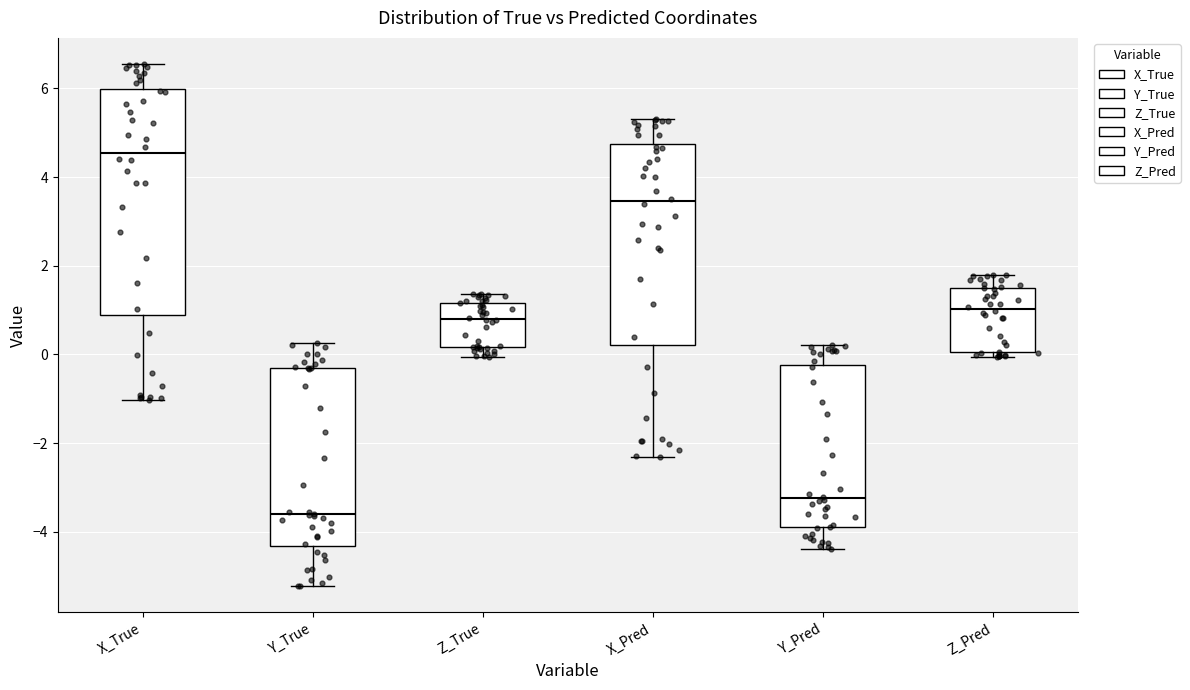

Comparing the boxes themselves (not the whiskers), which one is the tallest?

X_True